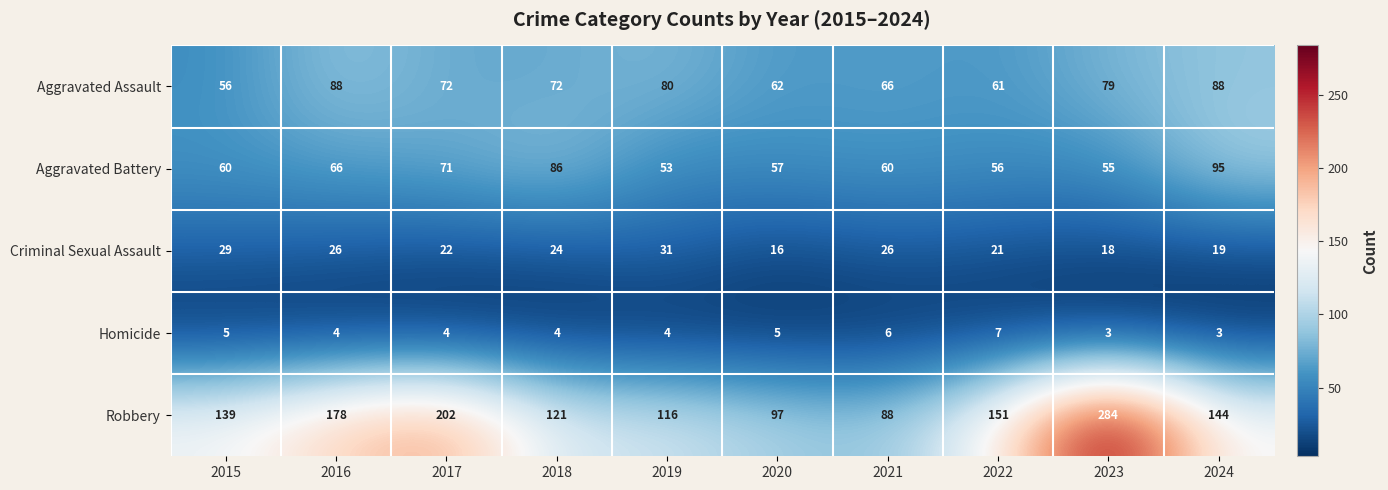

What is the maximum value shown in the chart?

284